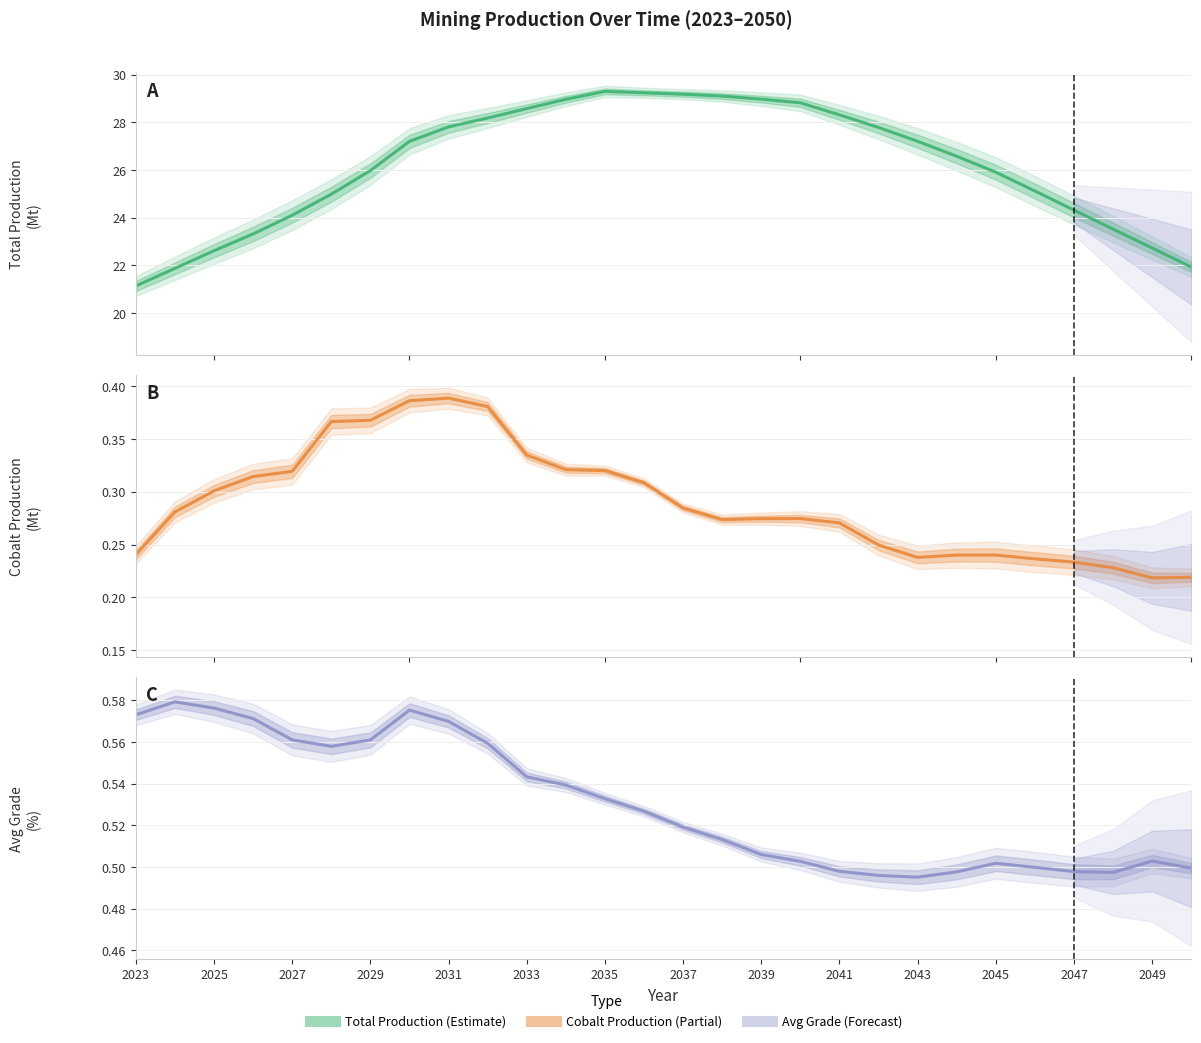

How many values in the Total Prod series are below 27?

14